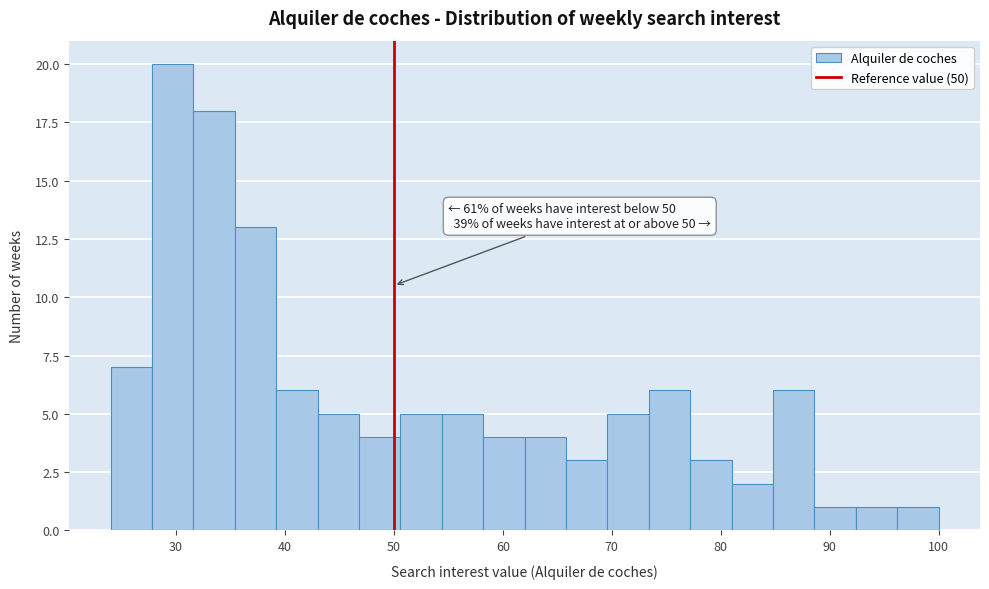

Around what value on the x-axis is the tallest bar? Give the approximate position of its centre, as read against the axis.

30